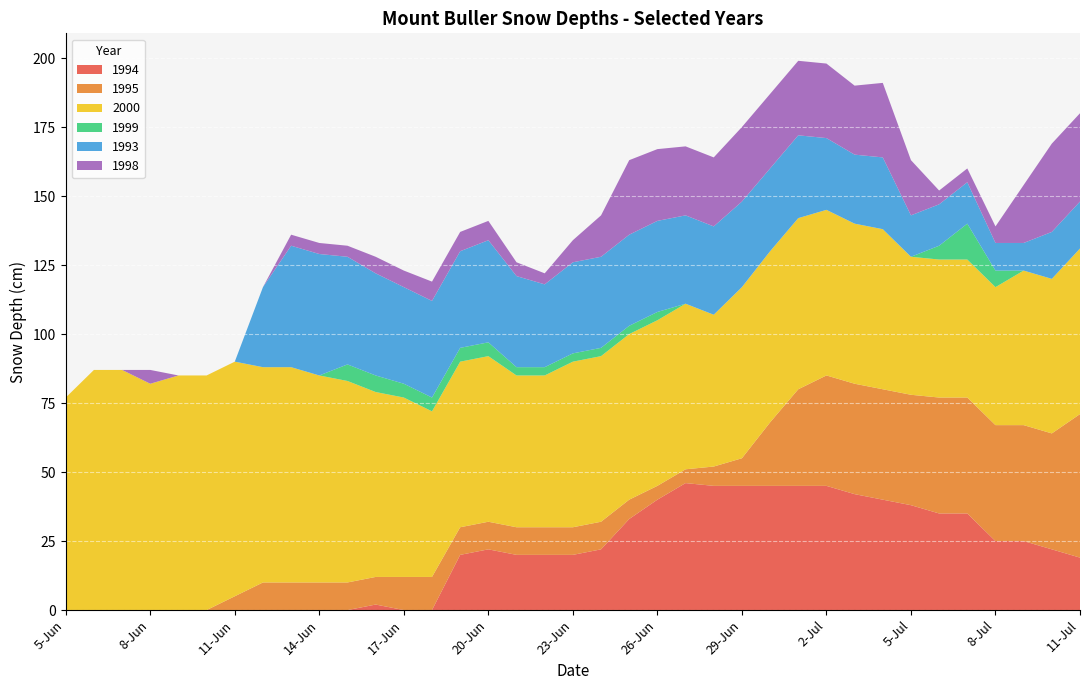

Reading left to right, extract all data points from this chart.

1994: 0	0	0	0	0	0	0	0	0	0	0	2	0	0	20	22	20	20	20	22	33	40	46	45	45	45	45	45	42	40	38	35	35	25	25	22	19
1995: 0	0	0	0	0	0	5	10	10	10	10	10	12	12	10	10	10	10	10	10	7	5	5	7	10	23	35	40	40	40	40	42	42	42	42	42	52
2000: 77	87	87	82	85	85	85	78	78	75	73	67	65	60	60	60	55	55	60	60	60	60	60	55	62	62	62	60	58	58	50	50	50	50	56	56	60
1999: 0	0	0	0	0	0	0	0	0	0	6	6	5	5	5	5	3	3	3	3	3	3	0	0	0	0	0	0	0	0	0	5	13	6	0	0	0
1993: 0	0	0	0	0	0	0	29	44	44	39	37	35	35	35	37	33	30	33	33	33	33	32	32	31	30	30	26	25	26	15	15	15	10	10	17	17
1998: 0	0	0	5	0	0	0	0	4	4	4	6	6	7	7	7	5	4	8	15	27	26	25	25	27	27	27	27	25	27	20	5	5	6	21	32	32